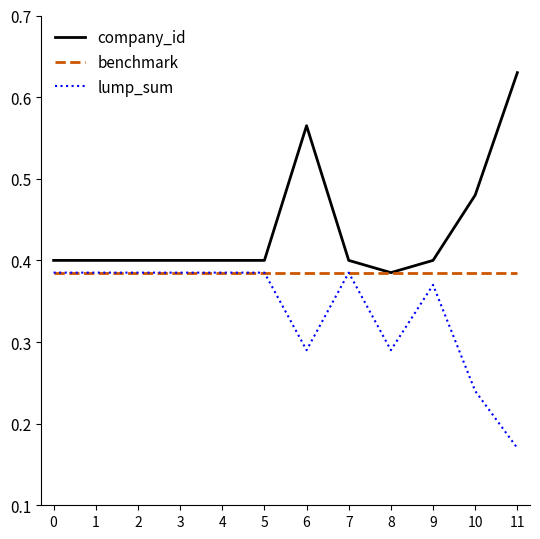

Is this an area chart (filled region under the line)?

No